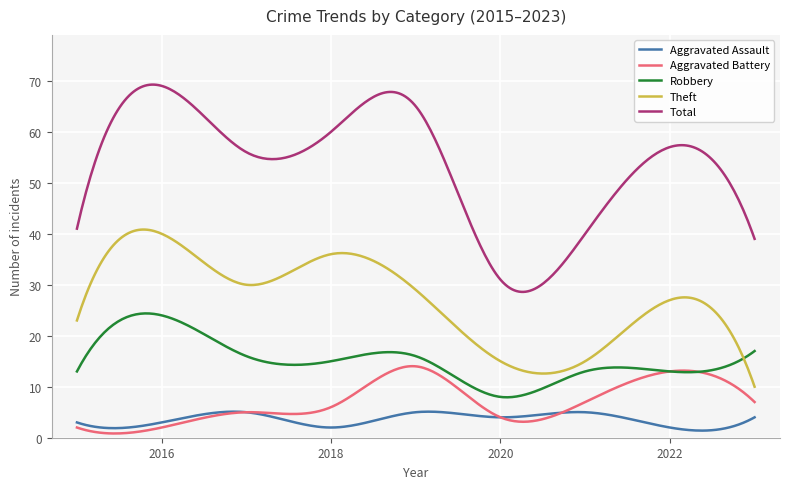

Rank the series by their maximum value, from highest to lowest.

Total, Theft, Robbery, Aggravated Battery, Aggravated Assault